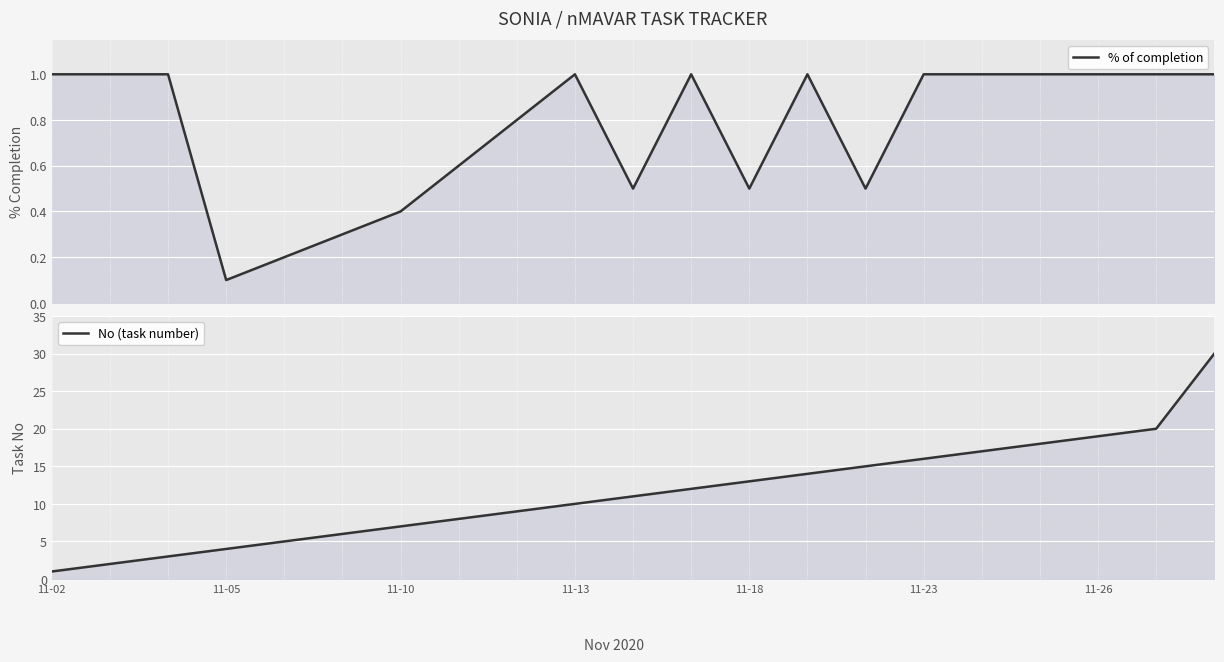

Which series has the largest range (max minus min)?

No (task number)